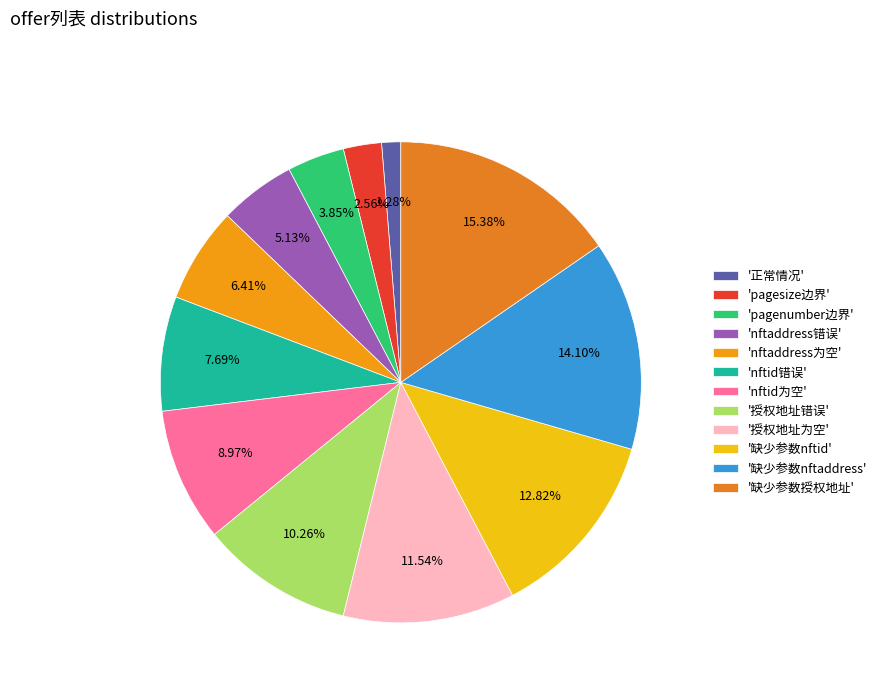

Does any single category account for the majority?

No